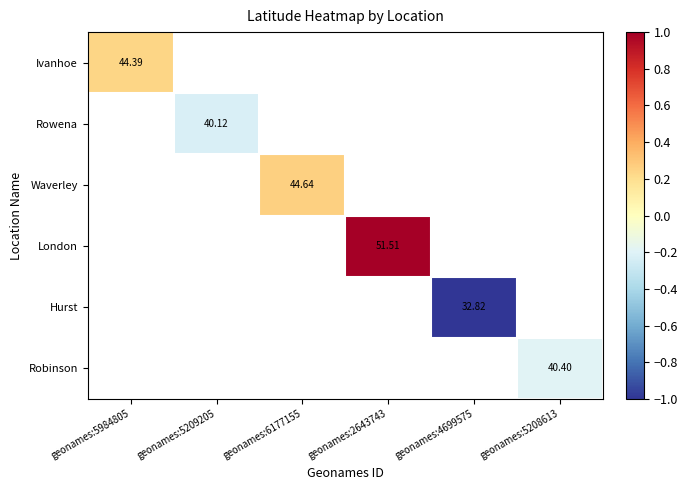

What is the minimum value shown in the chart?

-1.0